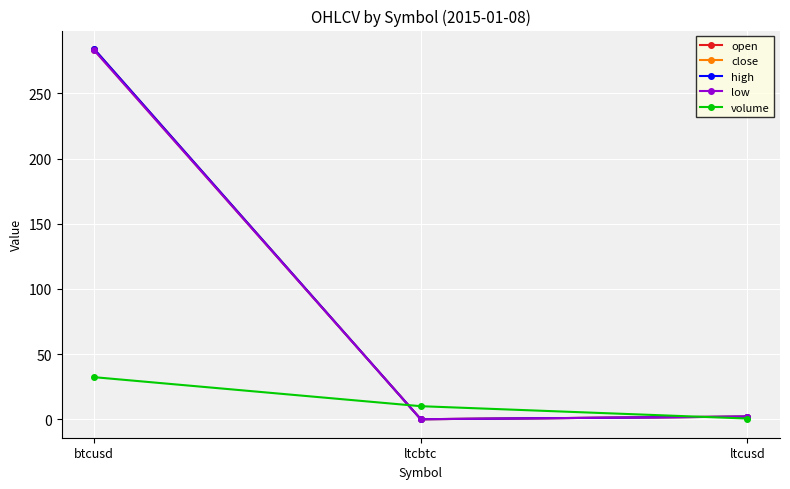

What value does the volume series have at btcusd?

32.3